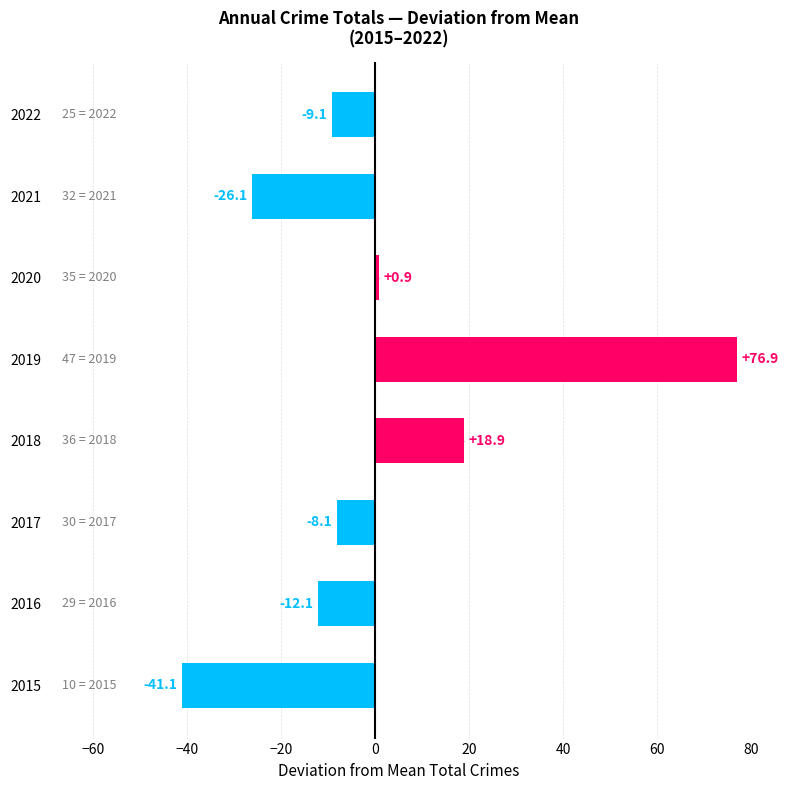

True or false: the data shows -64.6 at 2015.

False